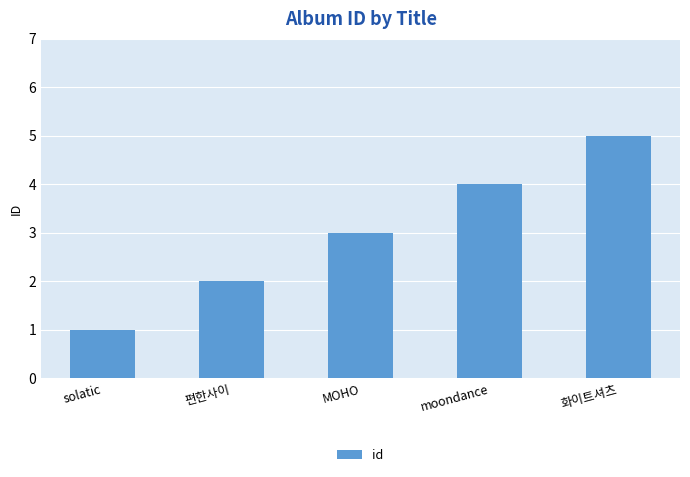

Reading left to right, what are all the values shown in this chart?

1	2	3	4	5